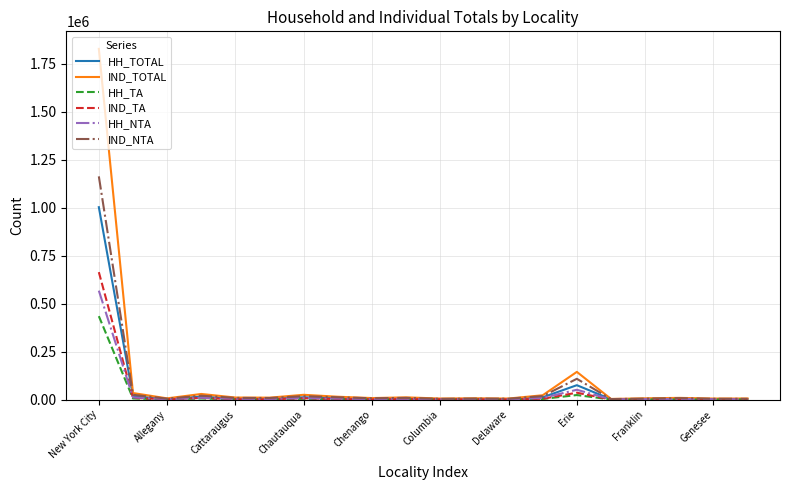

What is the maximum value shown in the chart?

1826690